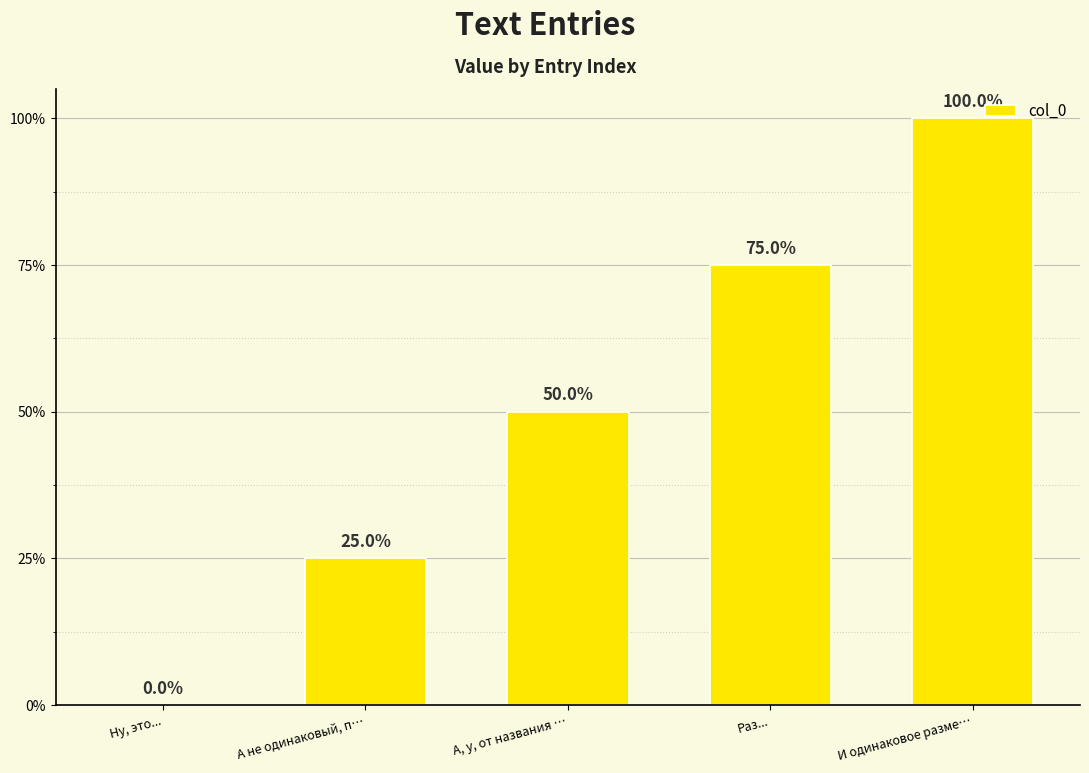

What is the label of the 2nd bar from the left?

А не одинаковый, п…